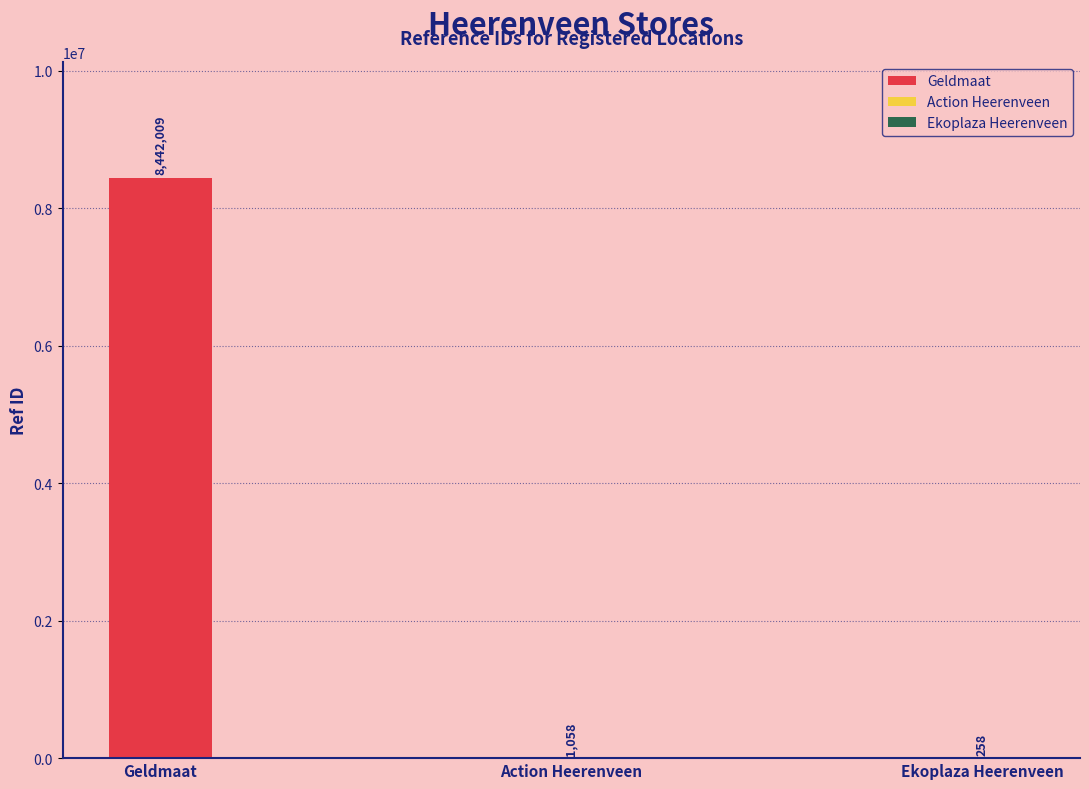

True or false: the data shows 258 at Ekoplaza Heerenveen.

True